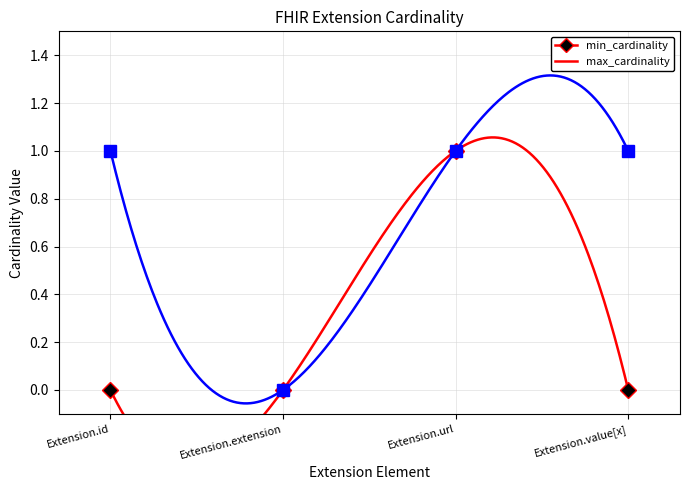

At which label does min_cardinality reach its minimum?

Extension.id